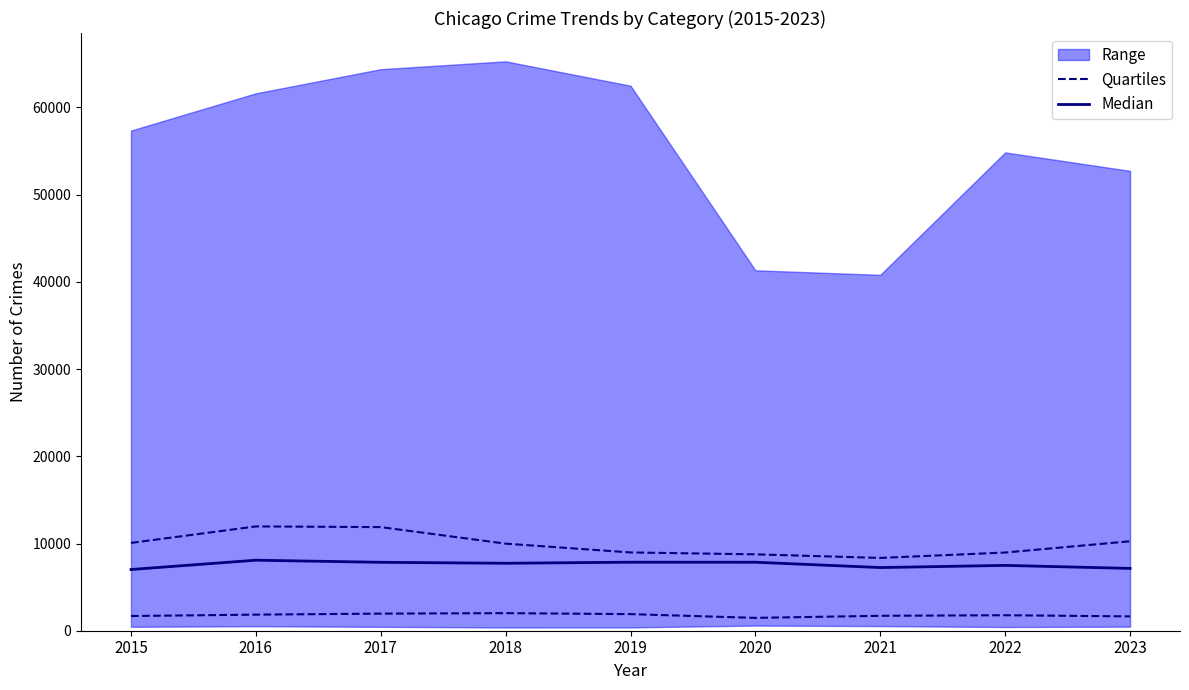

What is the total value across all series at 2020?

16613